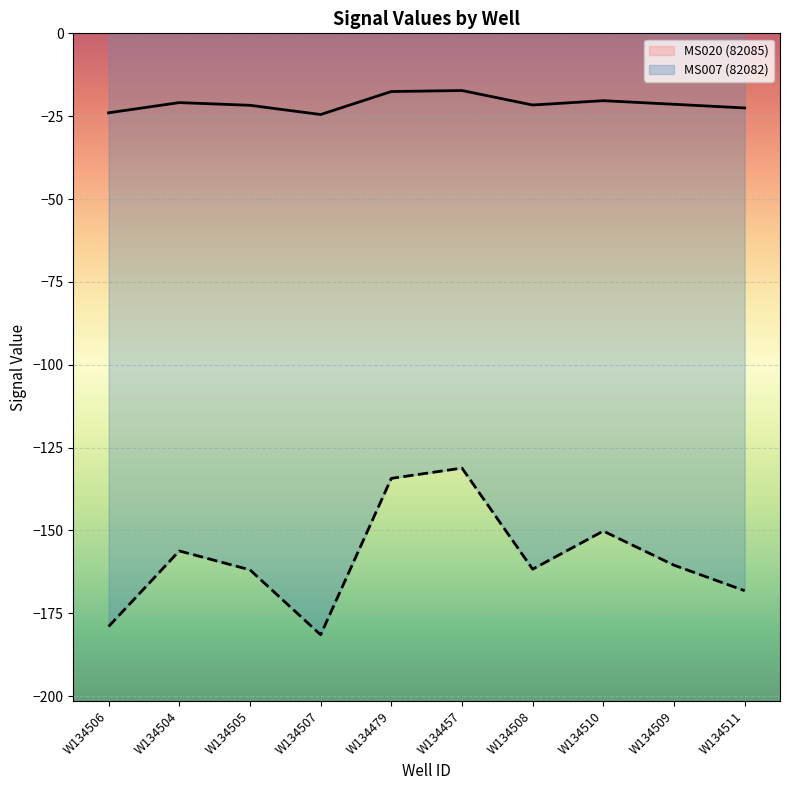

True or false: MS007 (82082) and MS020 (82085) cross at least once.

False